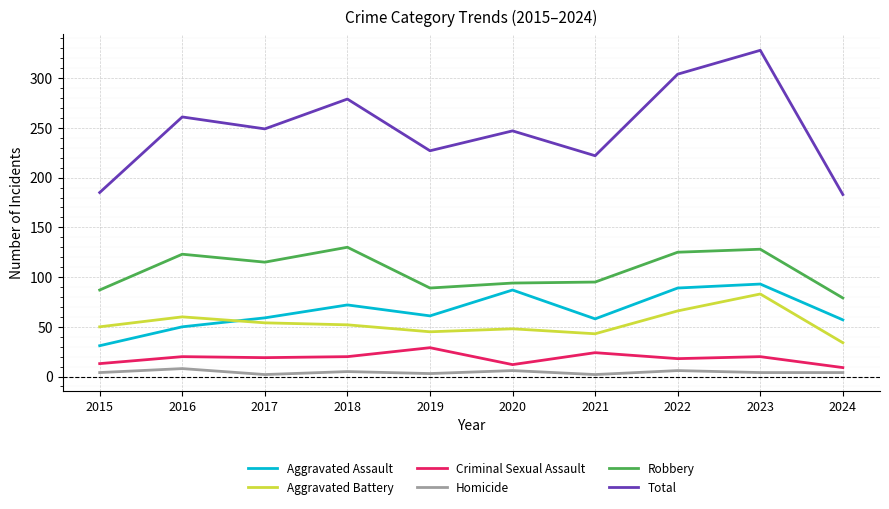

At 2021, list the series in order from smallest to largest.

Homicide, Criminal Sexual Assault, Aggravated Battery, Aggravated Assault, Robbery, Total